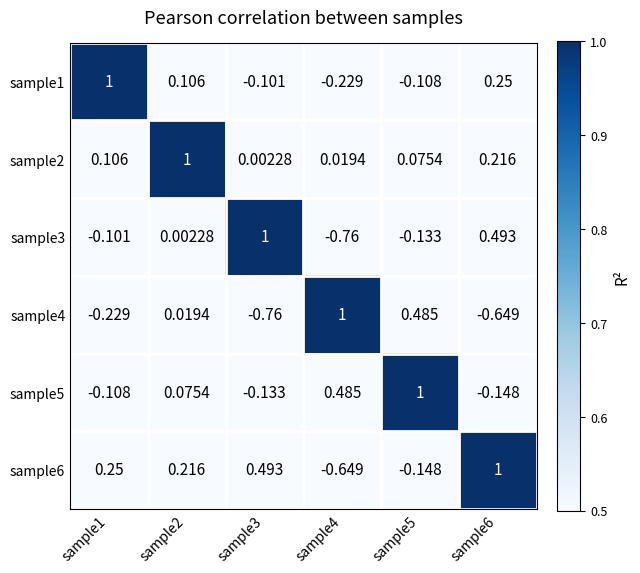

Rank the series at sample5 from lowest to highest value.

sample6, sample3, sample1, sample2, sample4, sample5